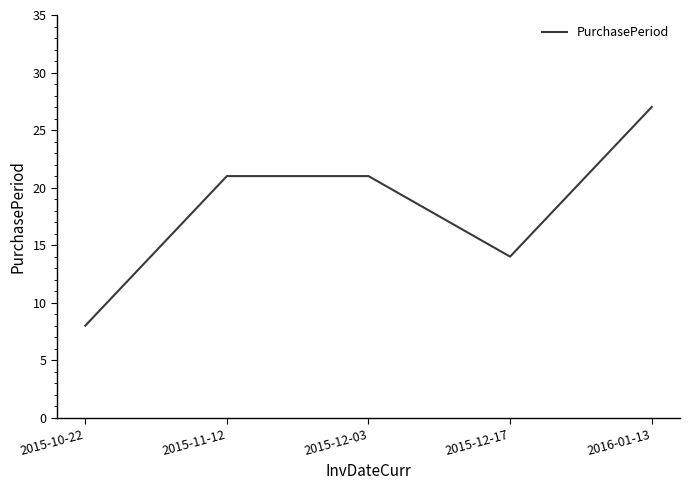

How many values are below 21?

2